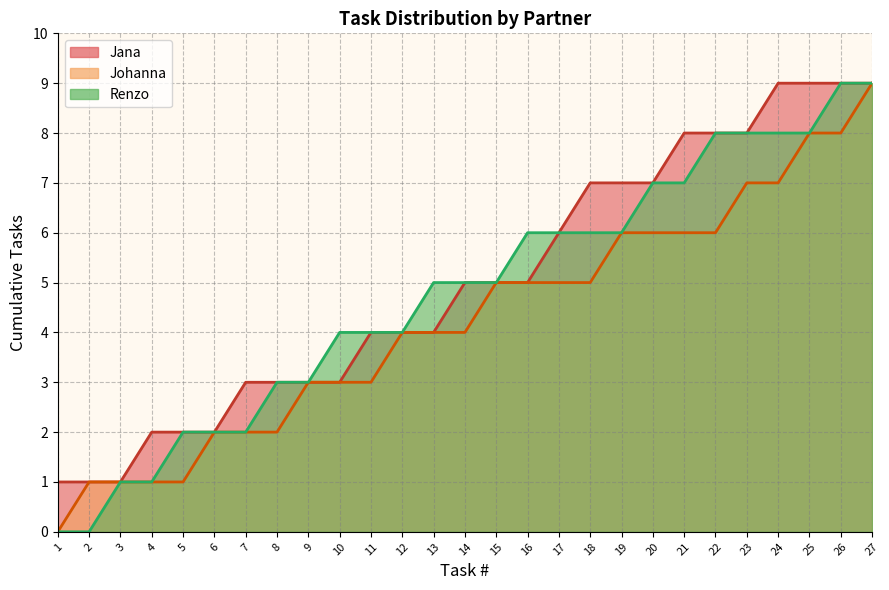

Which category has the lowest value across all series?

1